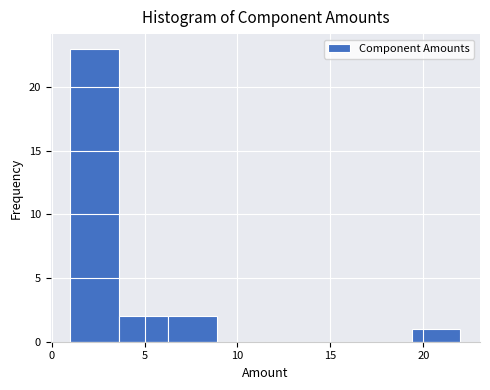

Which range on the x-axis has the tallest bar?

1.0 to 3.5